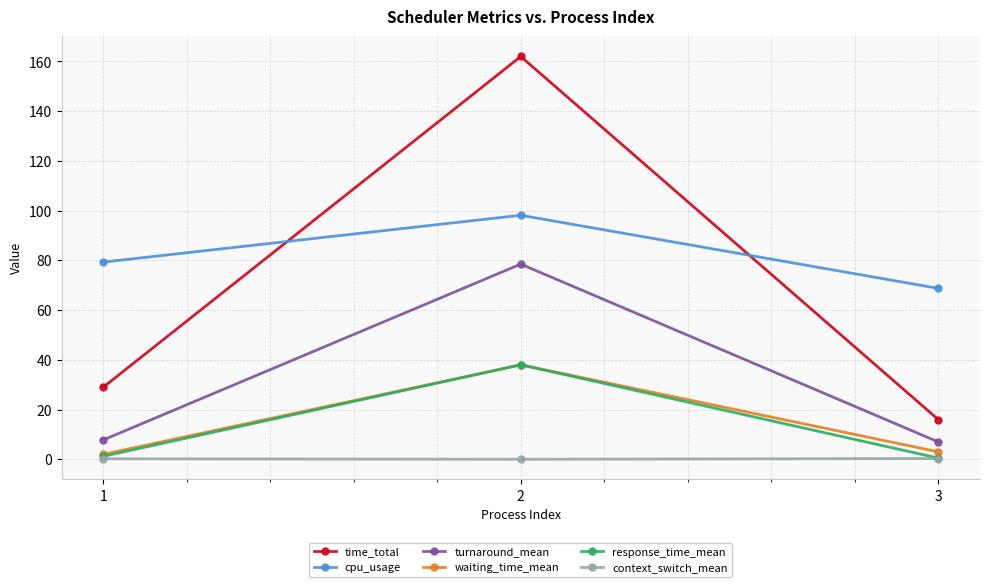

What is the difference between the maximum and minimum values in the response_time_mean series?

37.5